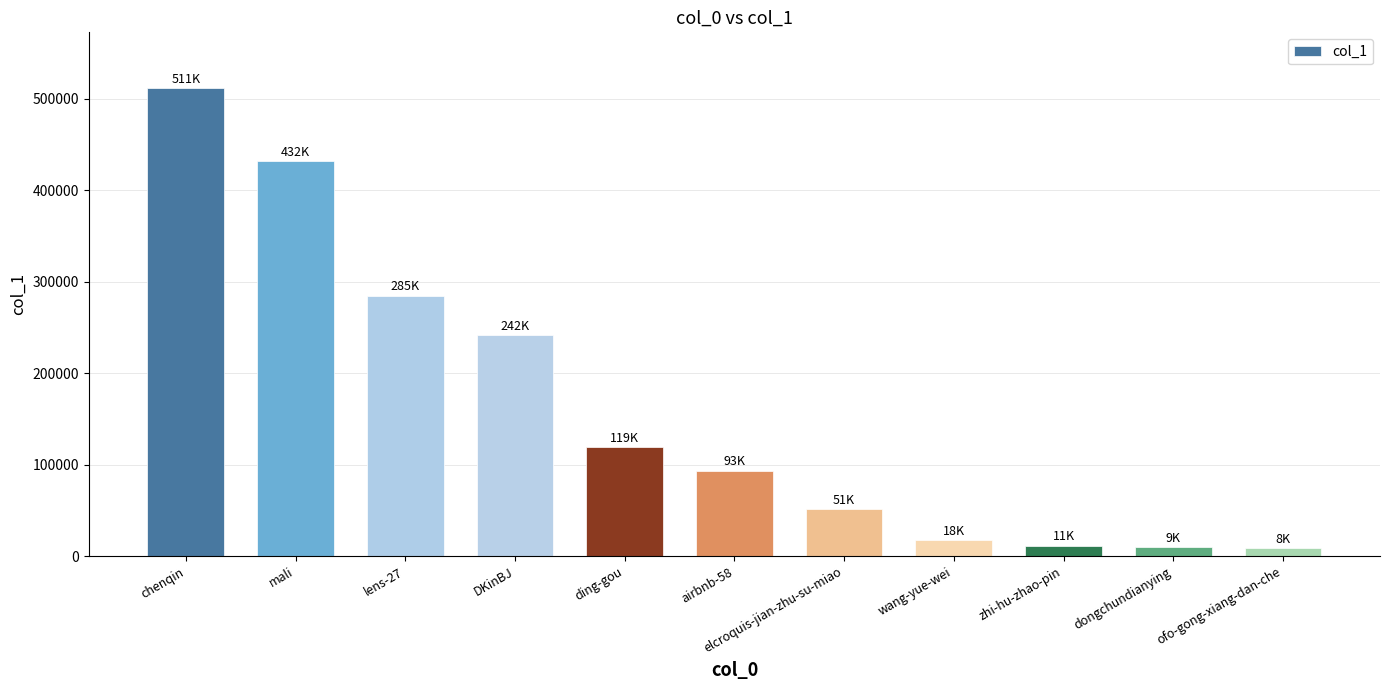

Where does the data first go above 93264?

chenqin